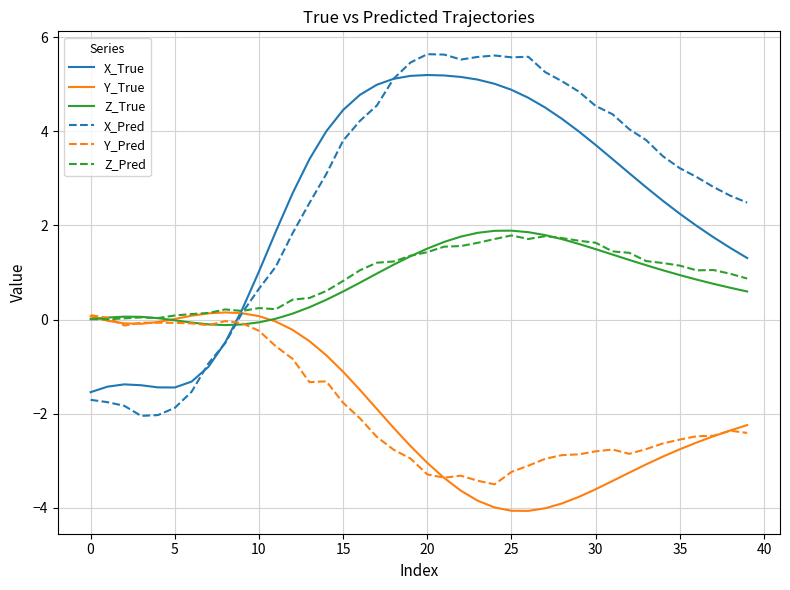

What is the maximum value shown in the chart?

5.6